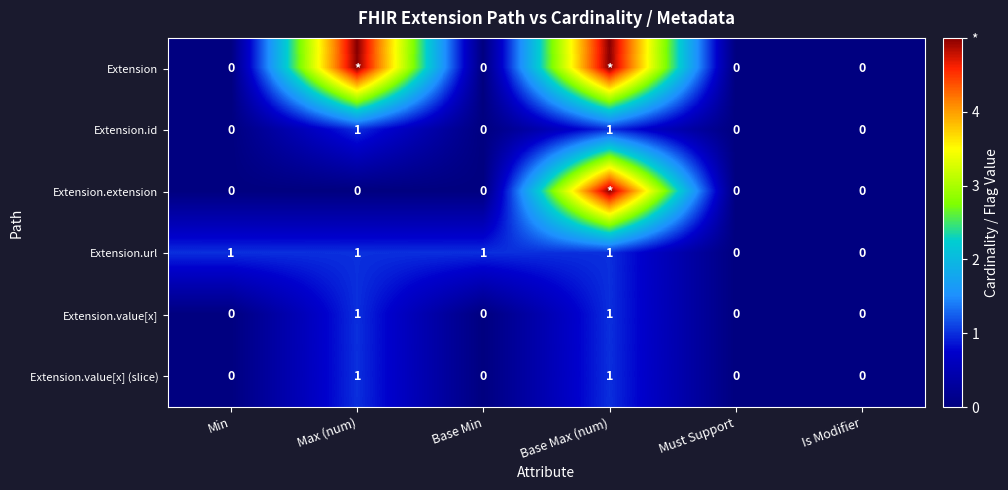

True or false: Extension.id has a value of -1 at Base Min.

False